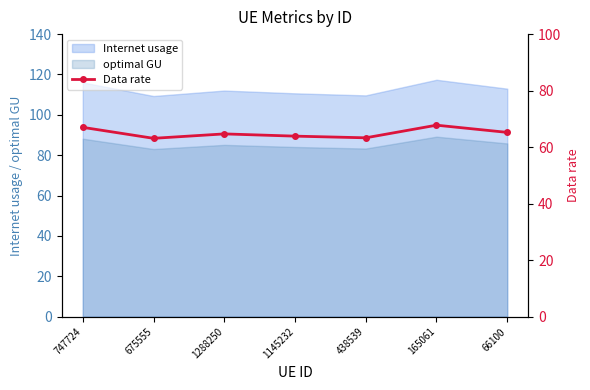

Where is the first local maximum?

1288250